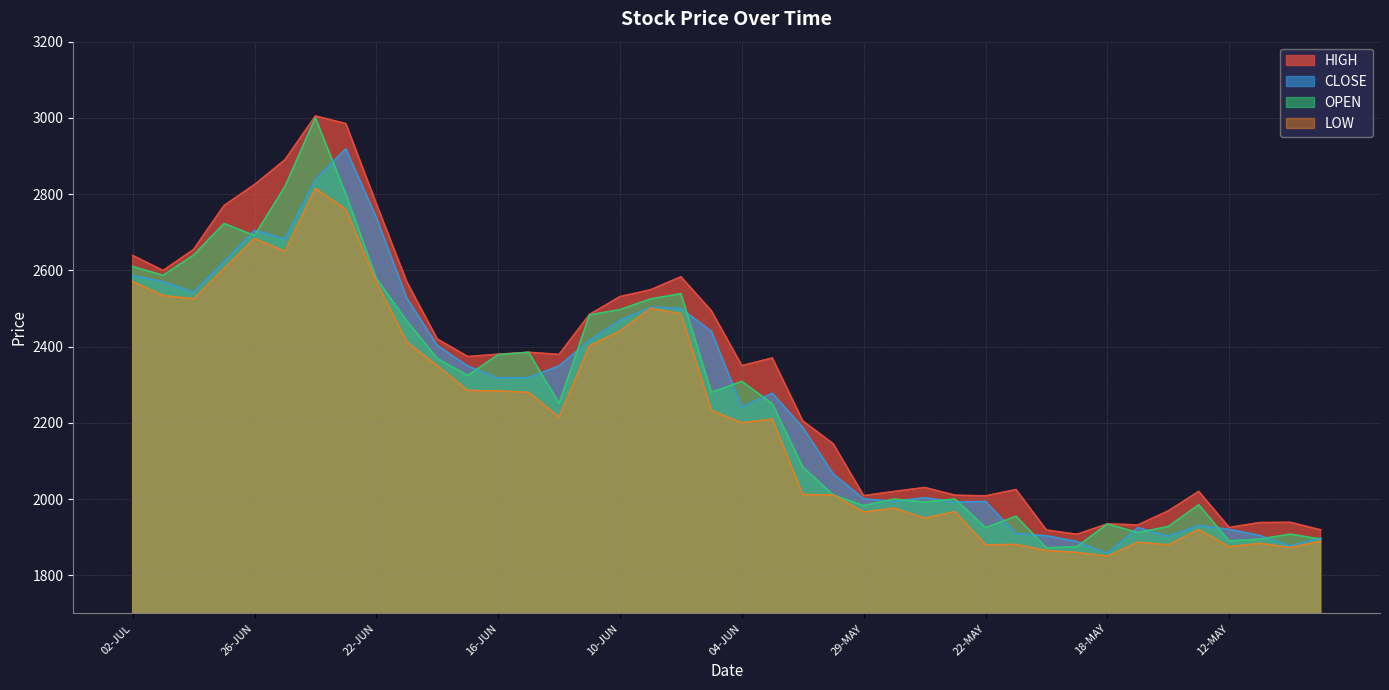

What is the total value across all series at 25-JUN?

11042.7